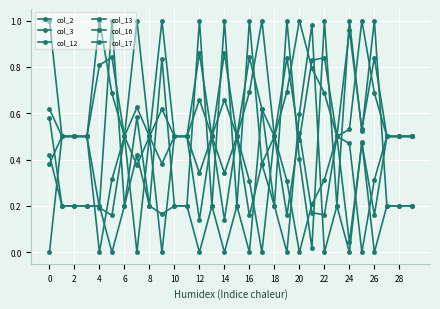

List the series in order of their peak value, lowest first.

col_17, col_3, col_2, col_12, col_13, col_16